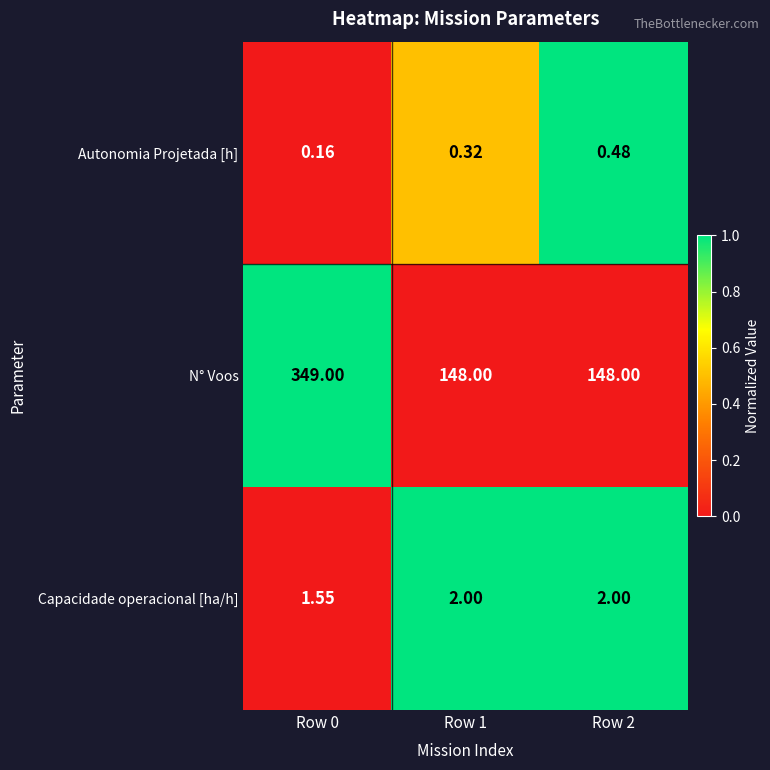

How many series are shown in this chart?

3